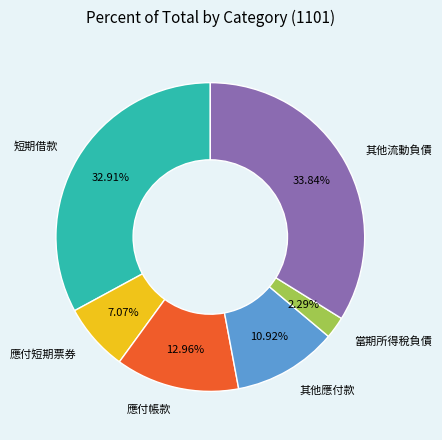

How much of the chart is everything except 其他流動負債?

66.2%